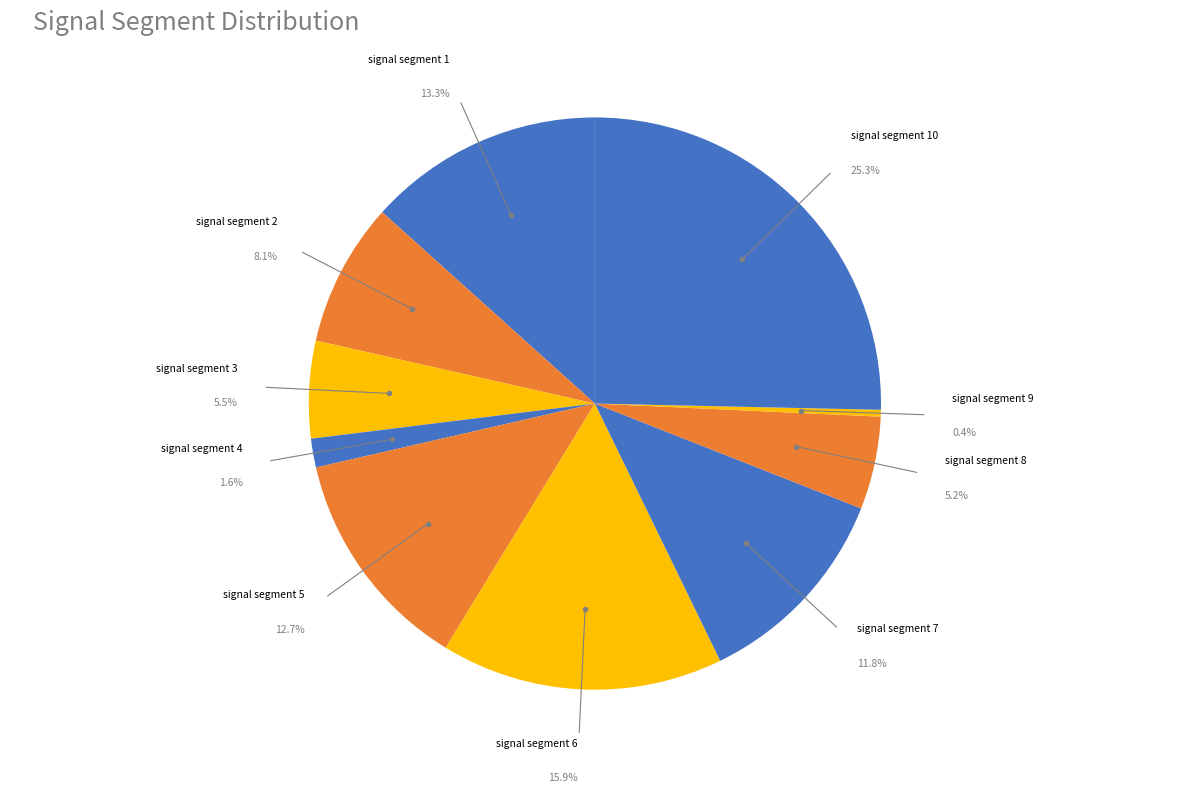

To the nearest percent, what is the difference between the largest and smallest slice percentages?

25%